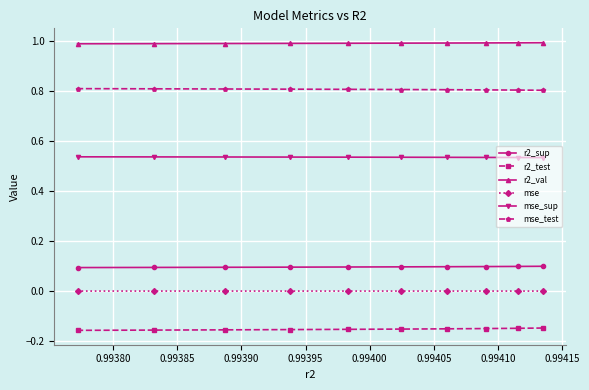

What is the value of the r2_val point at the 10th from the left?

1.0